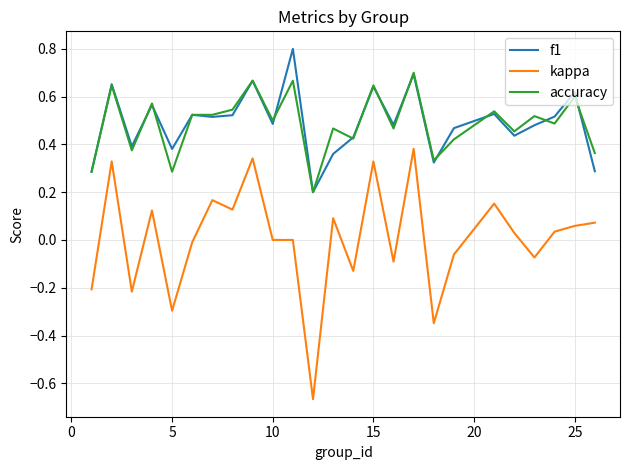

In f1, how many points are lower than both neighbors (excluding endpoints)?

8